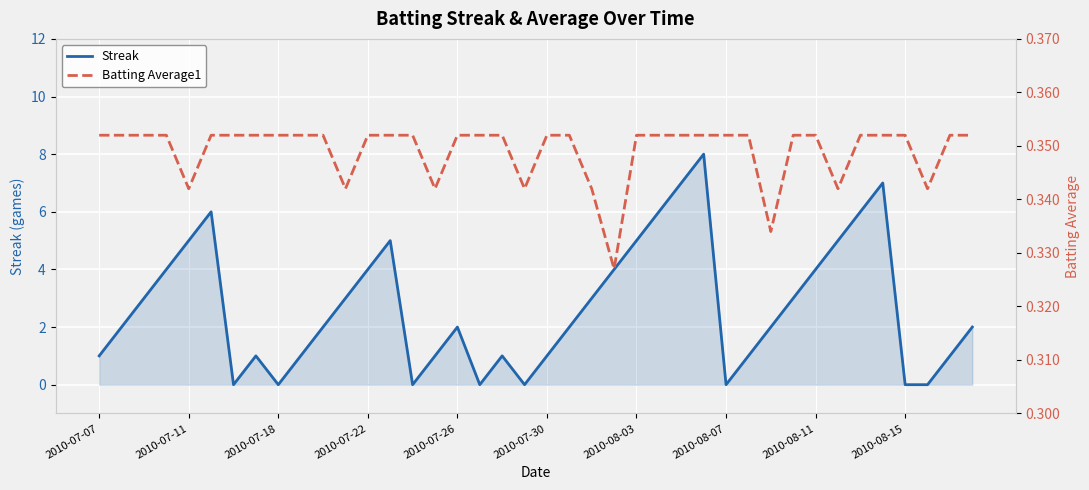

The value of Streak at 2010-07-18 is -5. True or false?

False